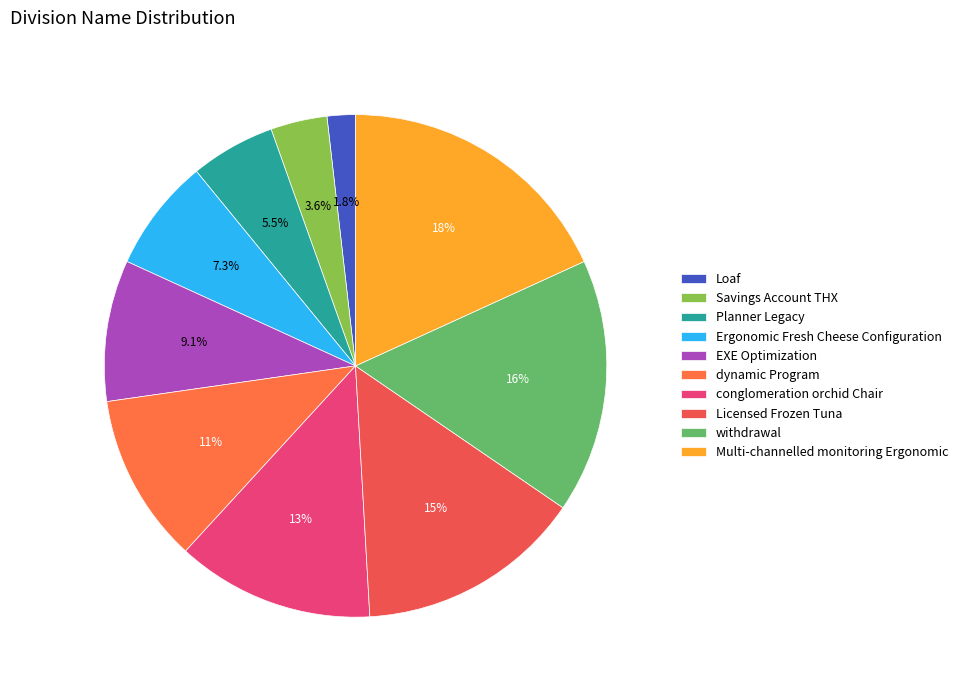

The withdrawal slice represents 16% of the pie. True or false?

True